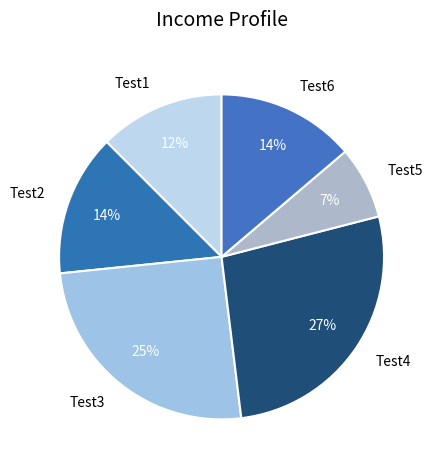

To the nearest percent, what is the combined percentage of Test6 and Test4?

41%